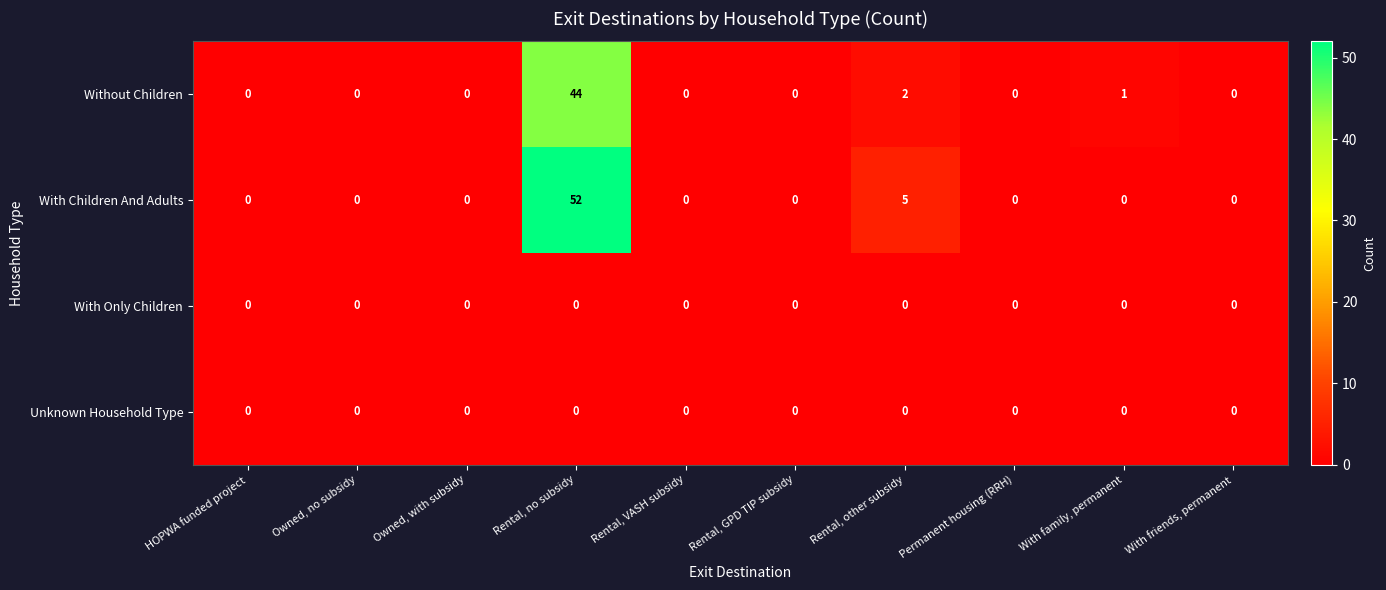

Which series has the largest range (max minus min)?

With Children And Adults